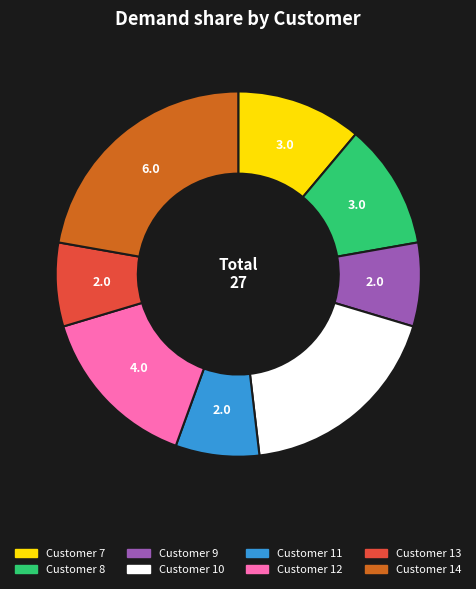

Does Customer 13 represent more than half of the total?

No